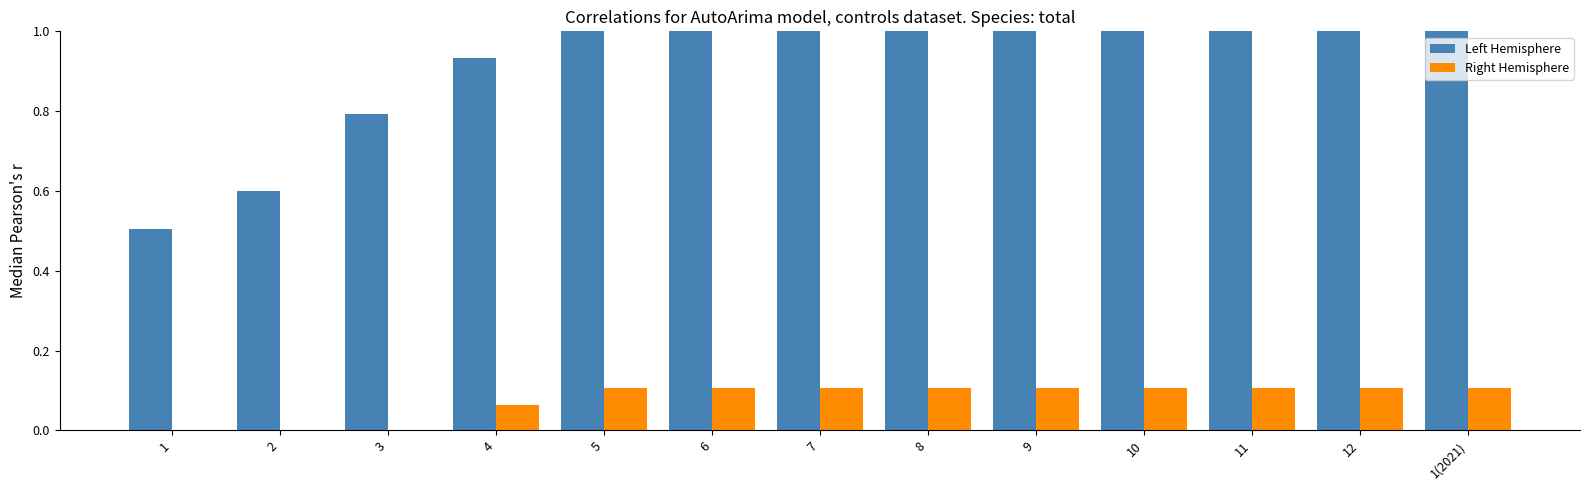

At how many categories does at least one series exceed 0?

13